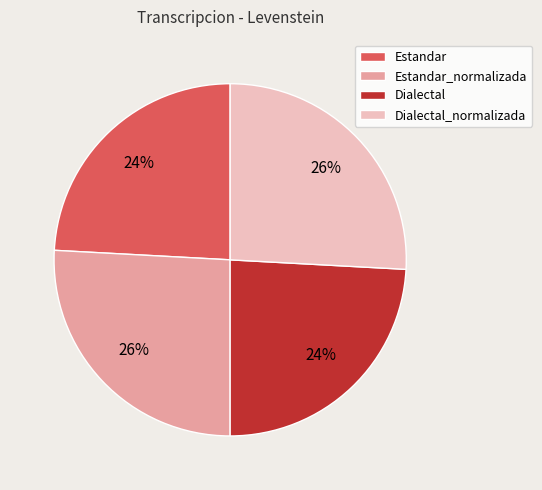

Do Estandar_normalizada and Dialectal_normalizada together represent more than half of the pie?

Yes